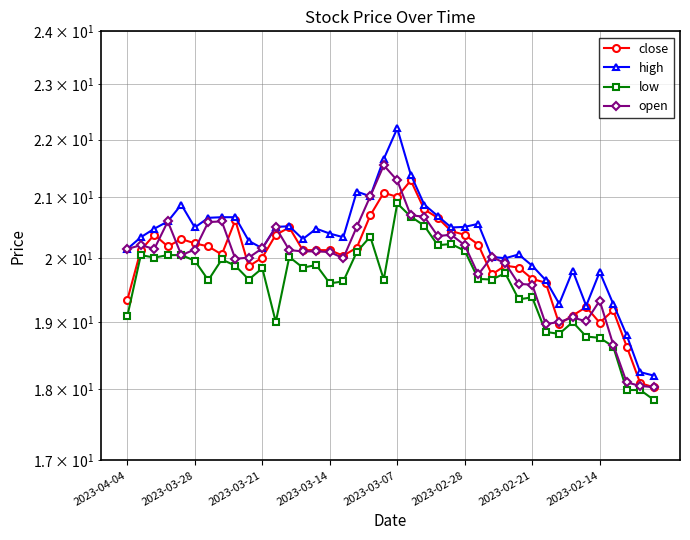

Which series has the largest total across all categories?

high